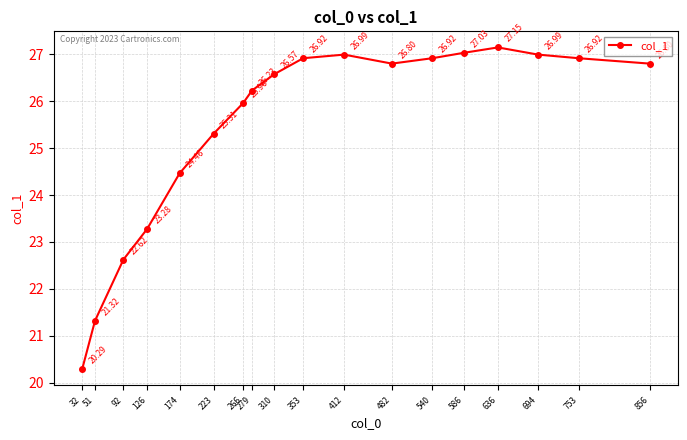

What is the smallest value displayed?

20.3